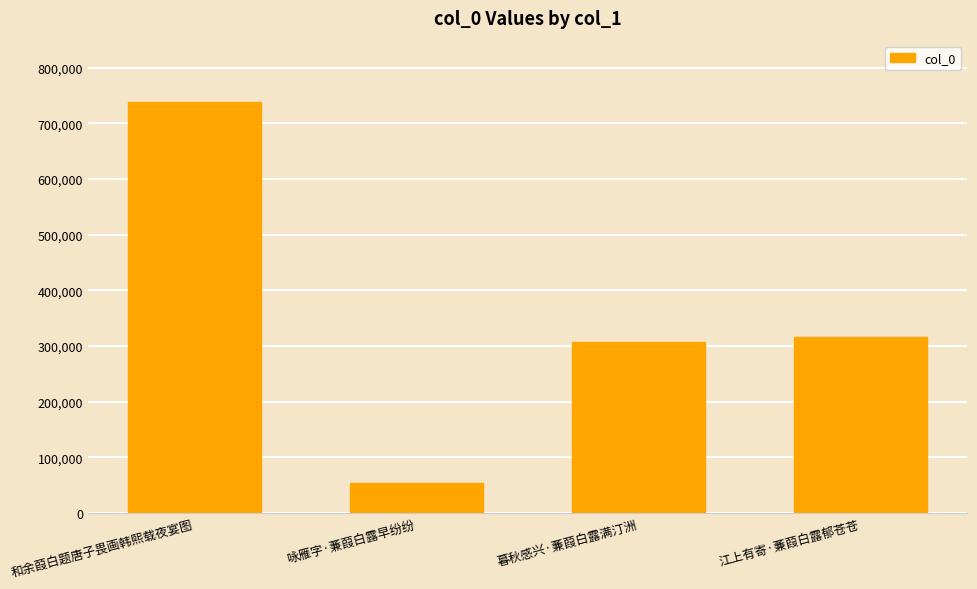

What is the maximum value shown in the chart?

737848